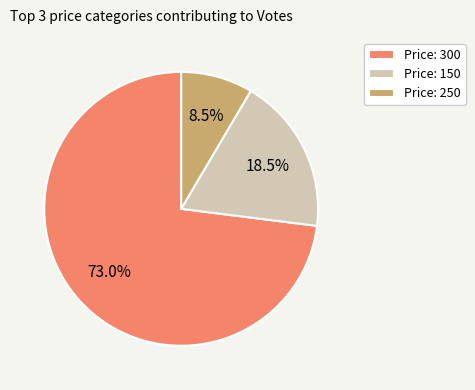

Is there a majority slice in this chart?

Yes